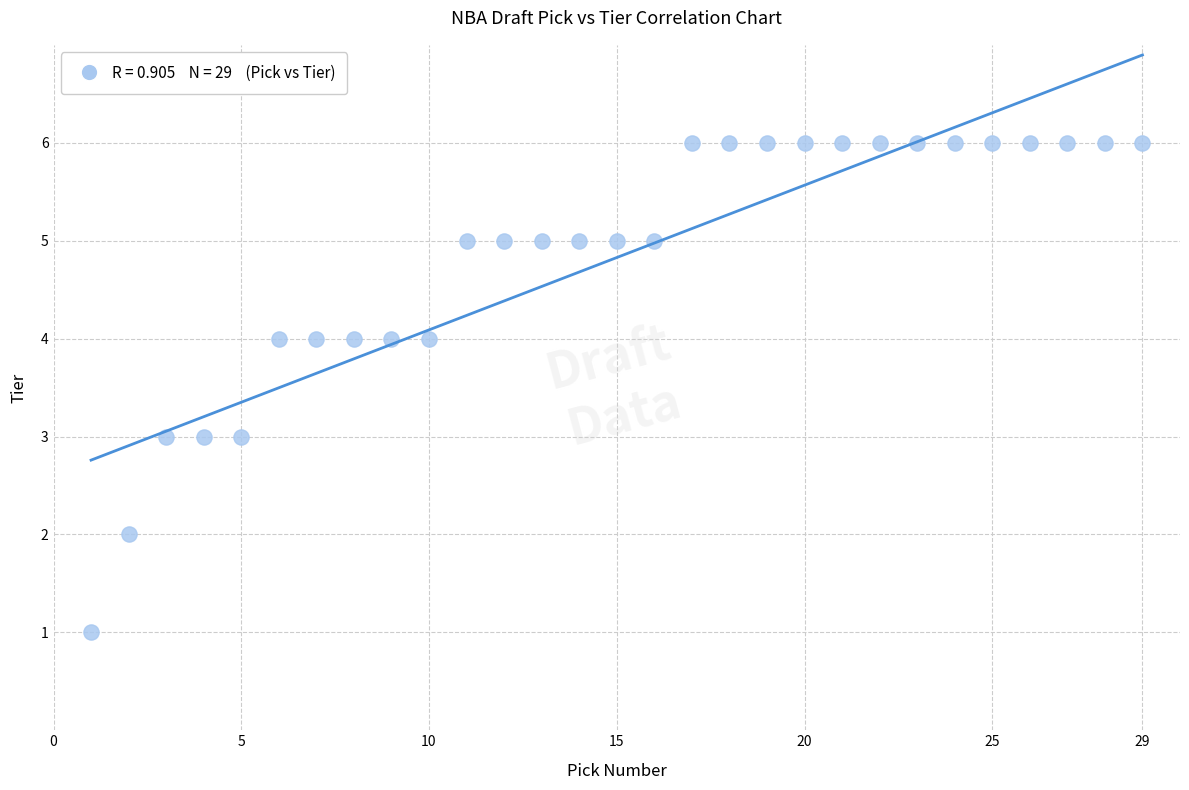

What is the range of X values (max minus min)?

28